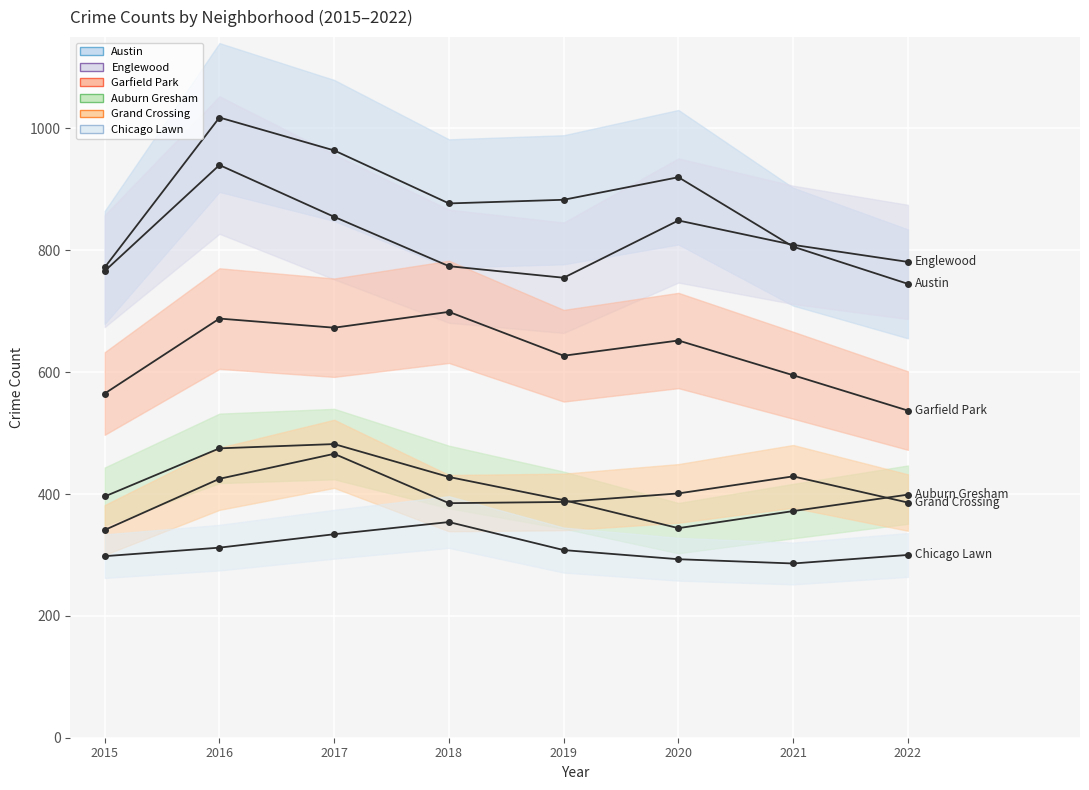

Is the value of Austin at 2016 greater than the value of Chicago Lawn at 2018?

Yes